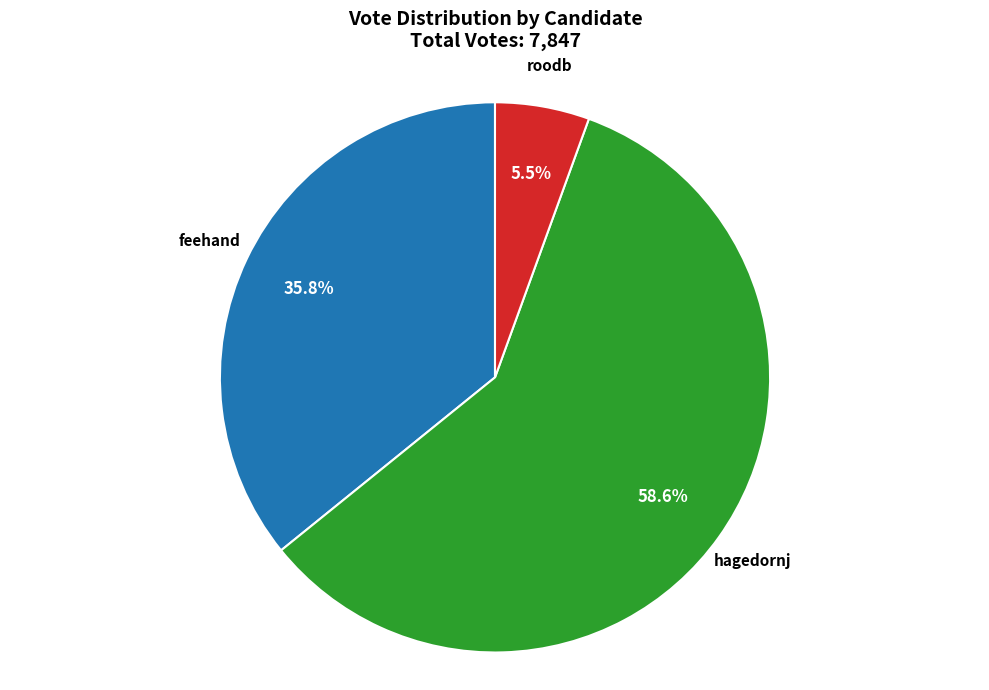

To the nearest percent, what is the combined percentage of roodb and feehand?

41%